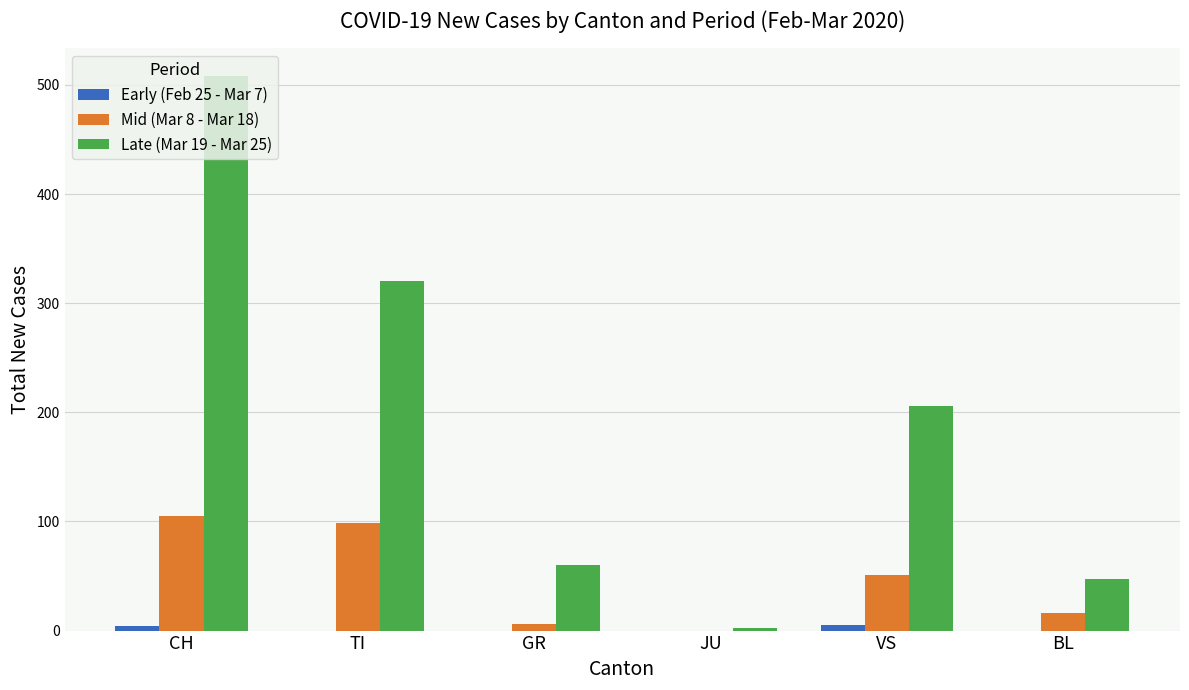

Which category has the highest value across all series?

CH